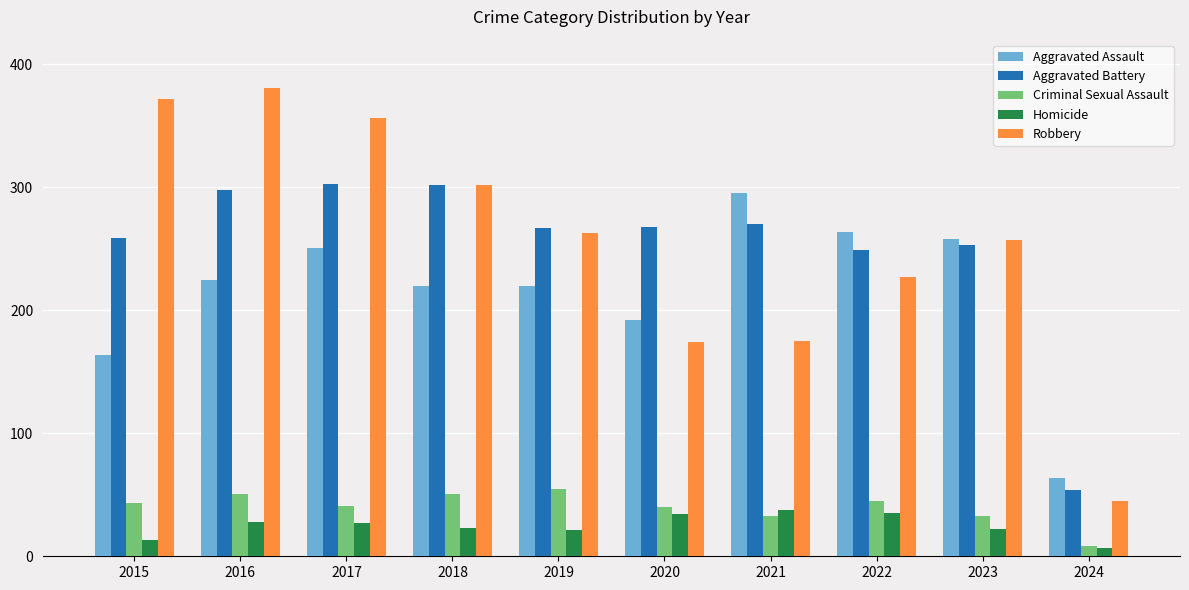

How many groups of bars are there?

10